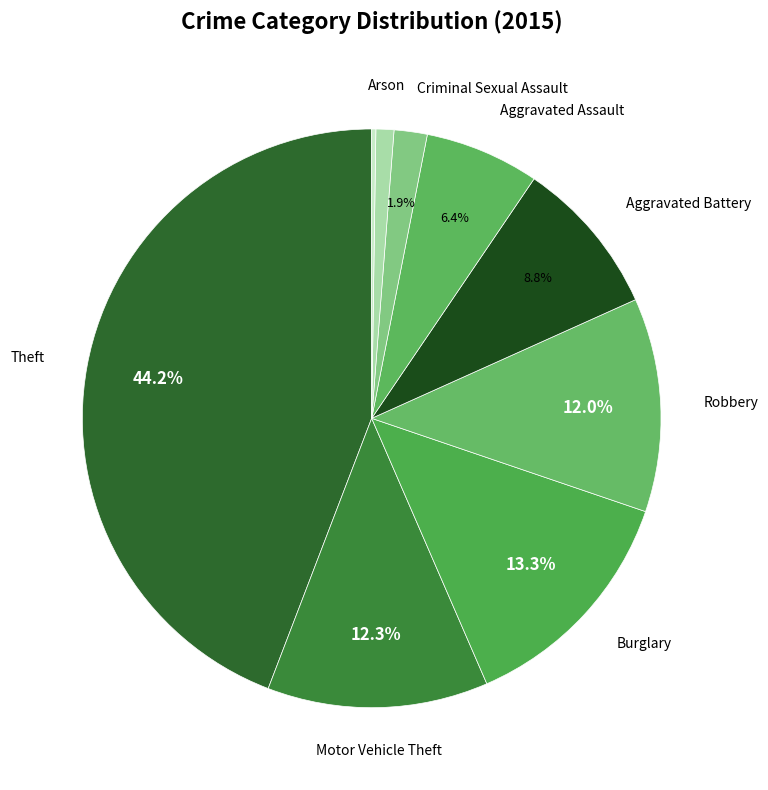

To the nearest percent, what is the average slice percentage?

11%